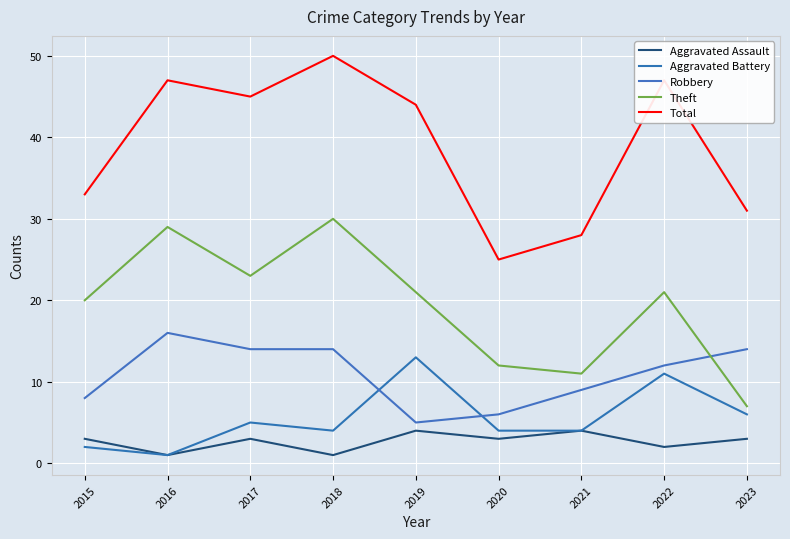

How many lines are shown in the chart?

5